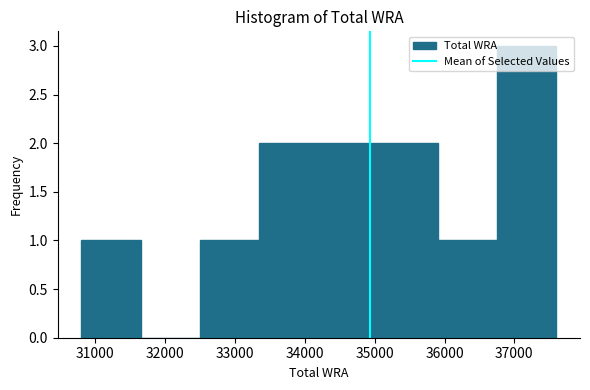

Reading left to right, list every bar in this chart as the range it spans on the x-axis followed by its height. Neither the bar edges nor the heights are printed on the chart, so give them approximately, as read against the axes.

30800 to 31650: 1
31650 to 32500: 0
32500 to 33350: 1
33350 to 34200: 2
34200 to 35050: 2
35050 to 35900: 2
35900 to 36750: 1
36750 to 37600: 3